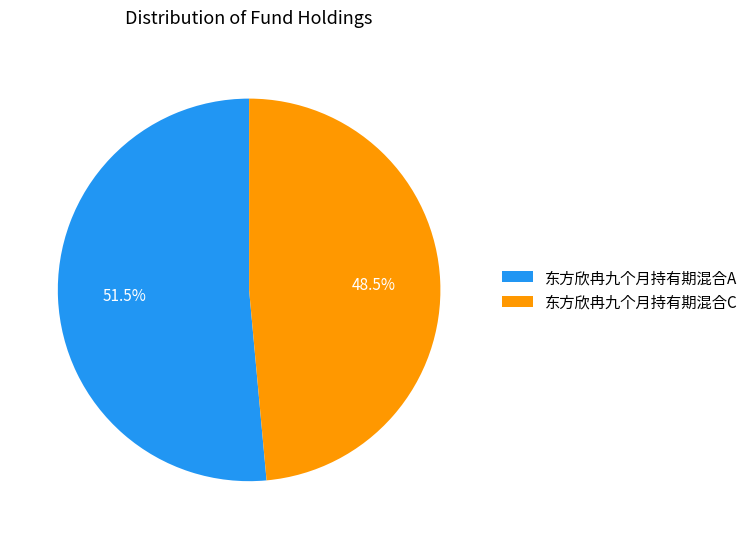

To the nearest percent, what is the average slice percentage?

50%